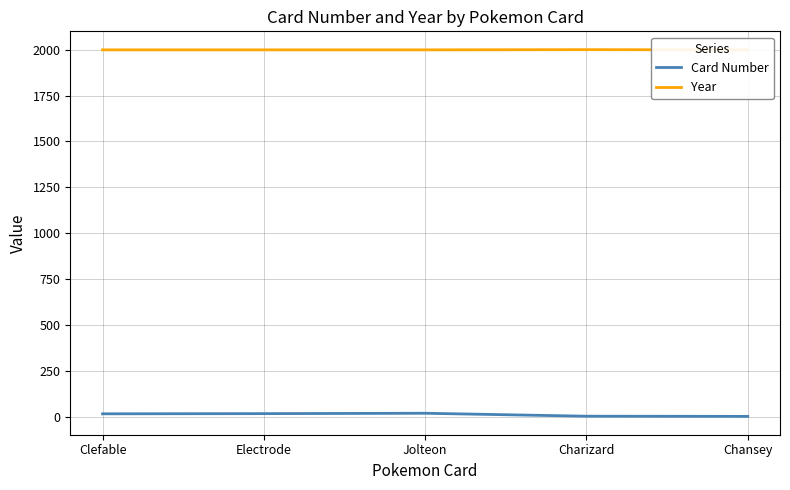

How many values in the Card Number series are below 17?

2